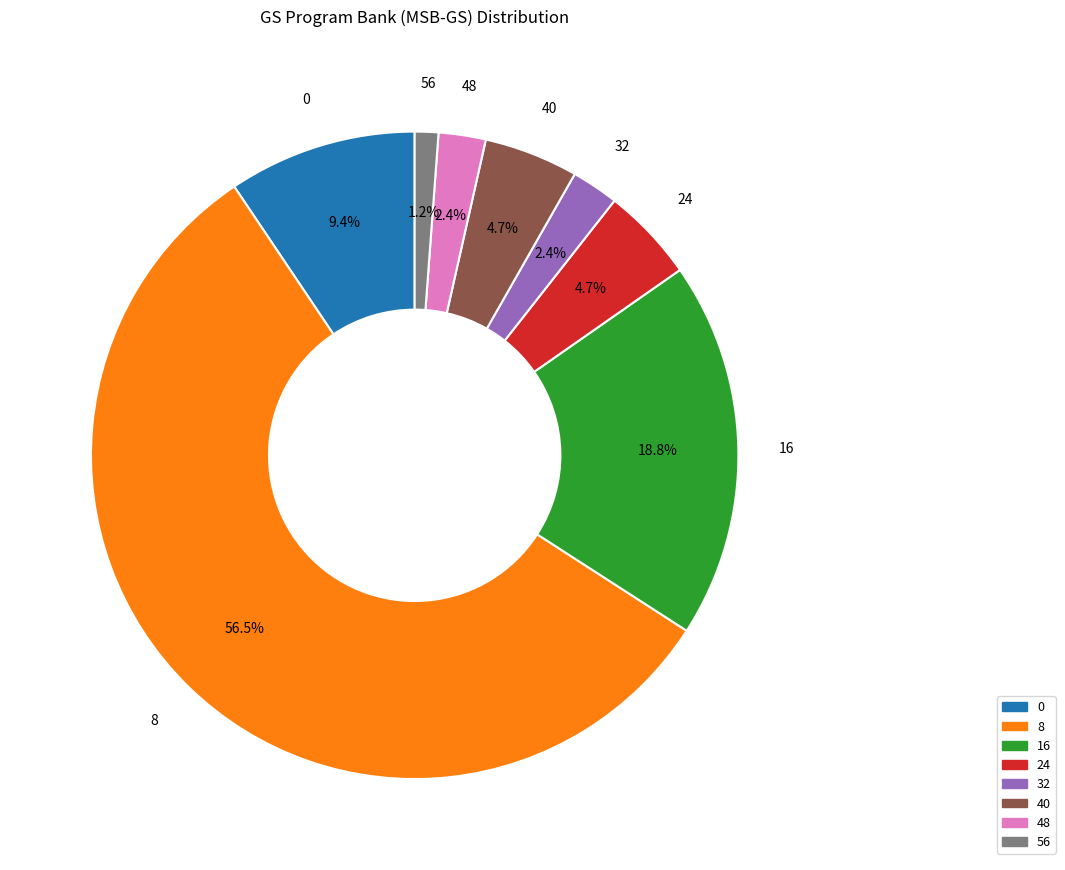

To the nearest percent, what portion does 56 represent?

1%